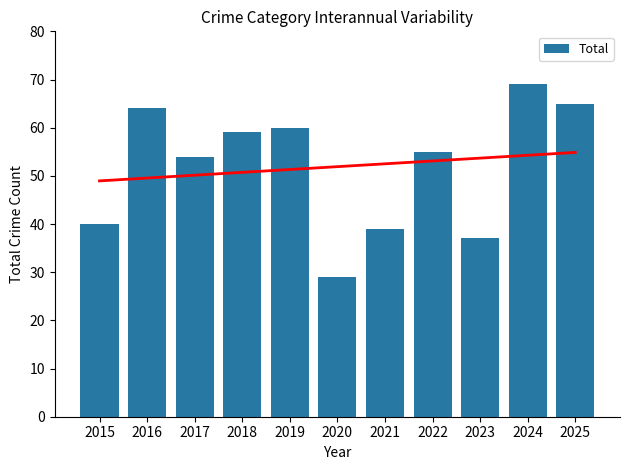

Count the number of values greater than 55.

5